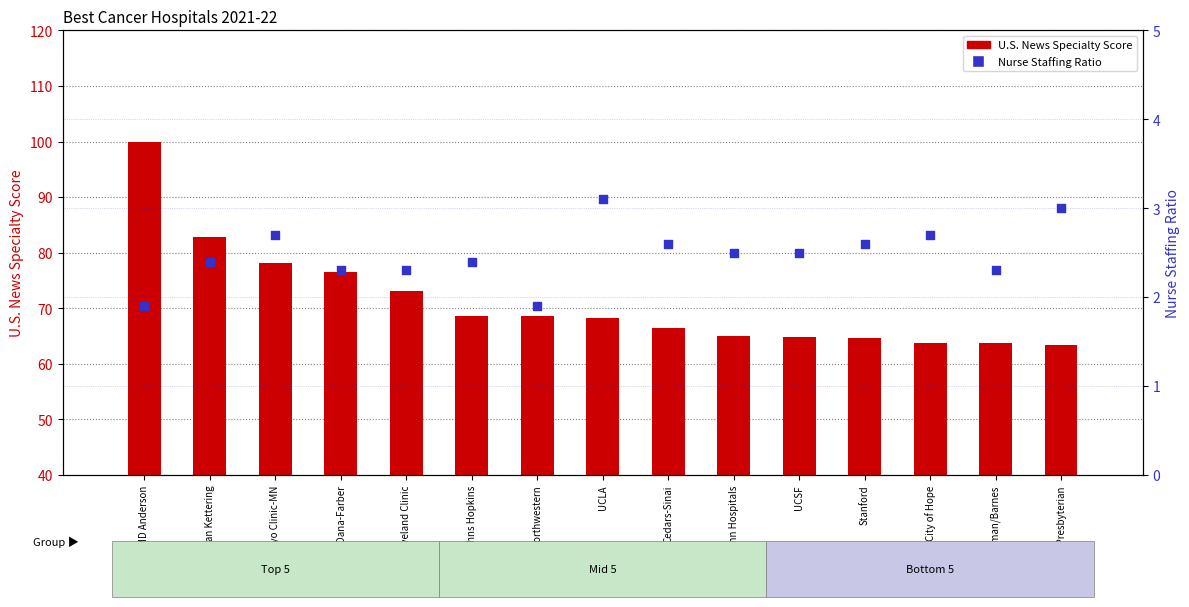

At how many categories does at least one series exceed 82?

2